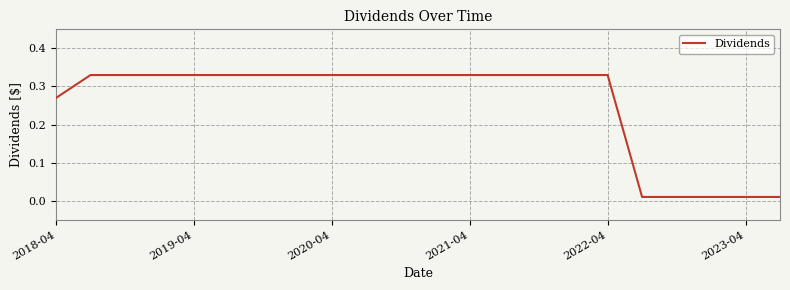

Is it true that the value at 2021-04 is 0.6?

False